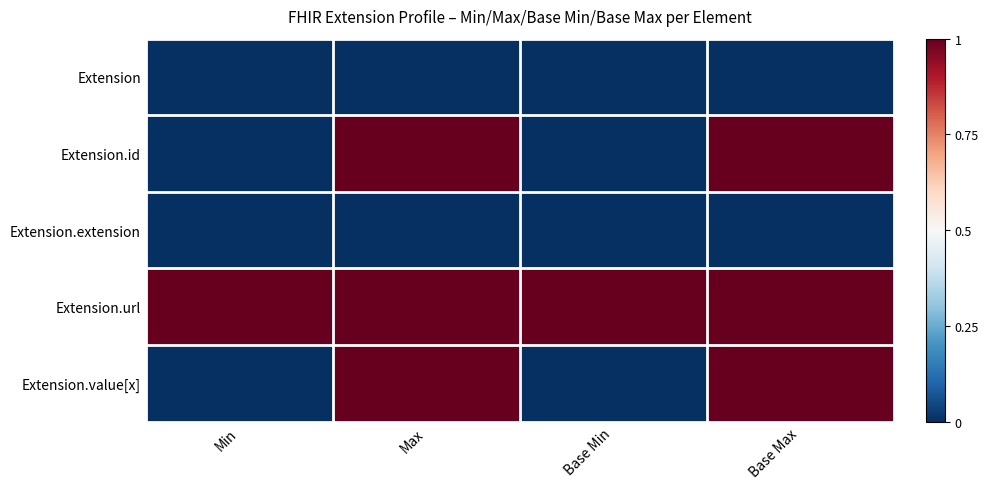

Which label corresponds to the smallest value in the chart?

Min